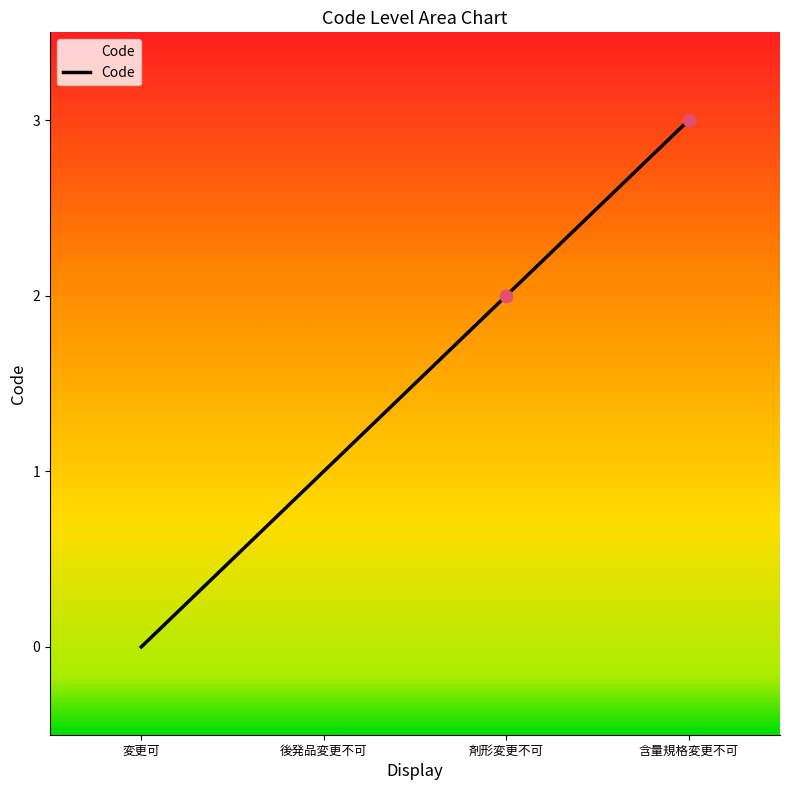

Which has a higher value, 含量規格変更不可 or 後発品変更不可?

含量規格変更不可